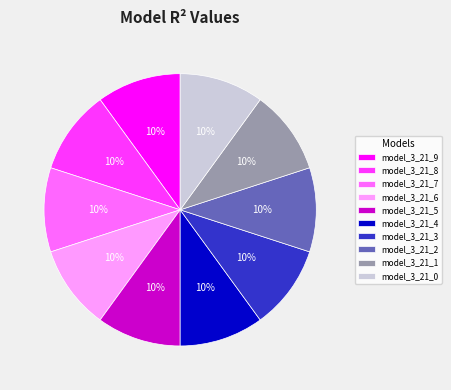

How many slices are in this pie chart?

10